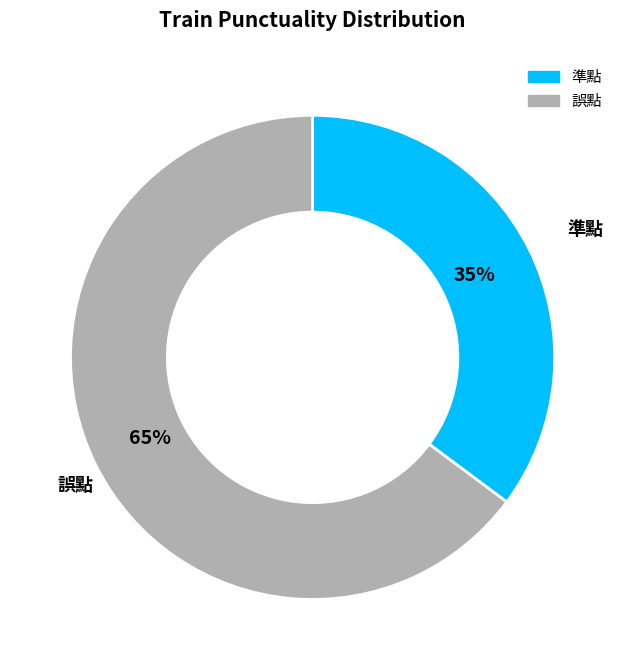

What is the largest slice in the pie chart?

誤點